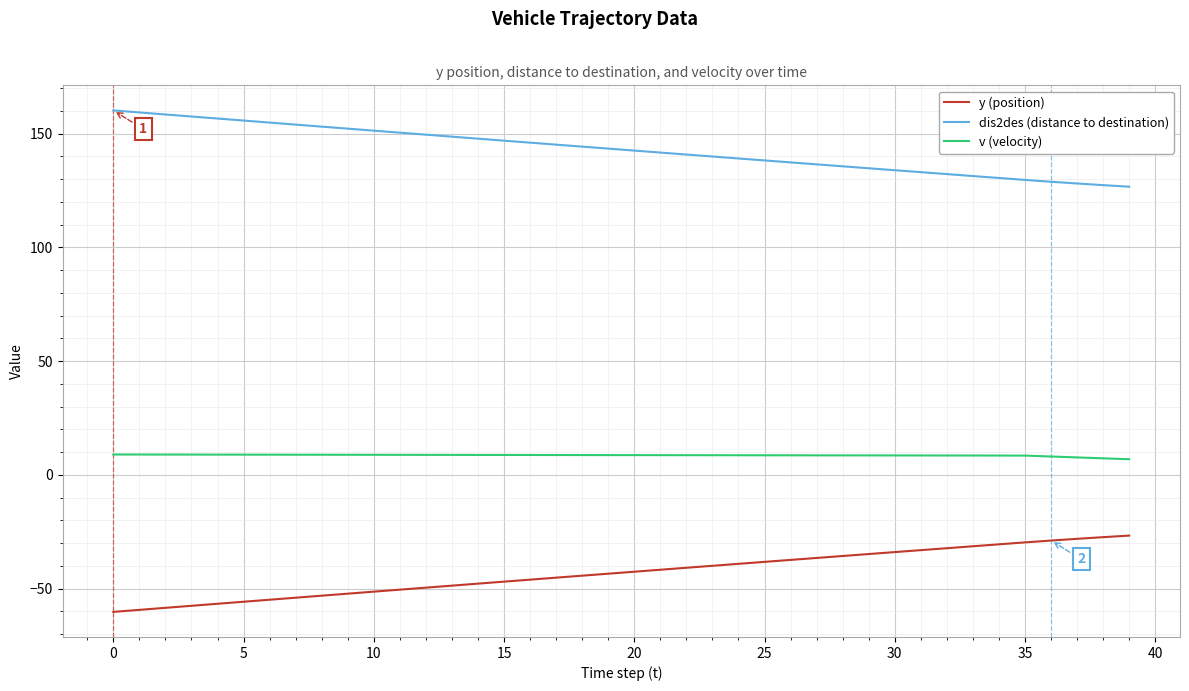

True or false: v (velocity) and y (position) intersect in this chart.

False